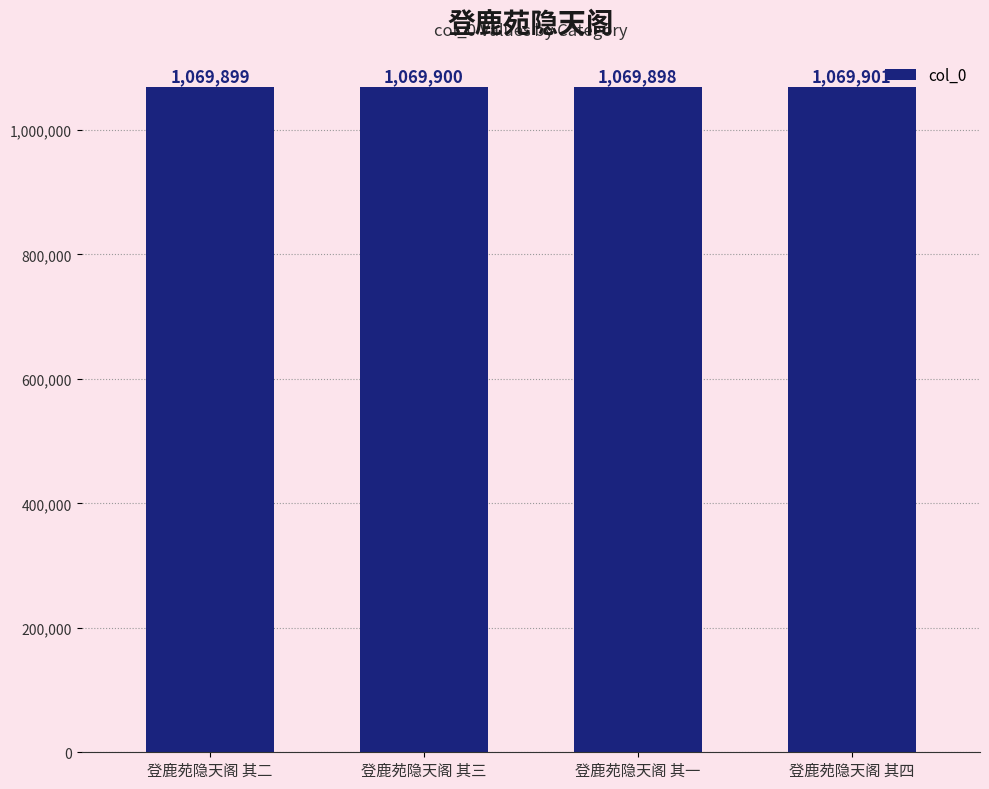

How many values are below 1069900?

2